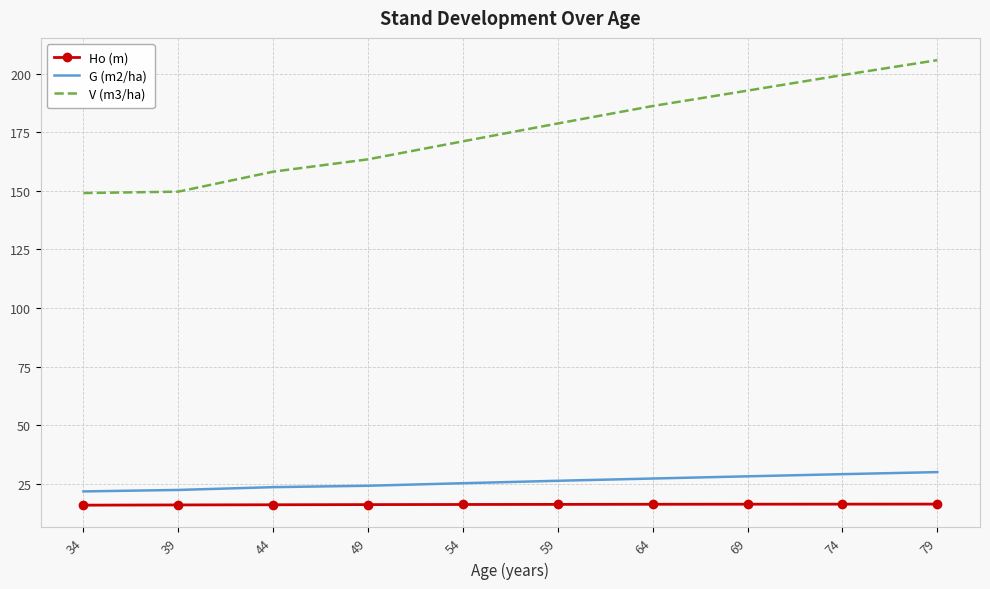

Rank the series at 59 from lowest to highest value.

Ho (m), G (m2/ha), V (m3/ha)